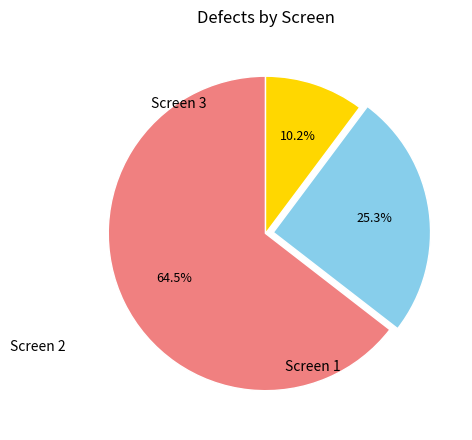

To the nearest percent, what is the difference between the largest and smallest slice percentages?

54%